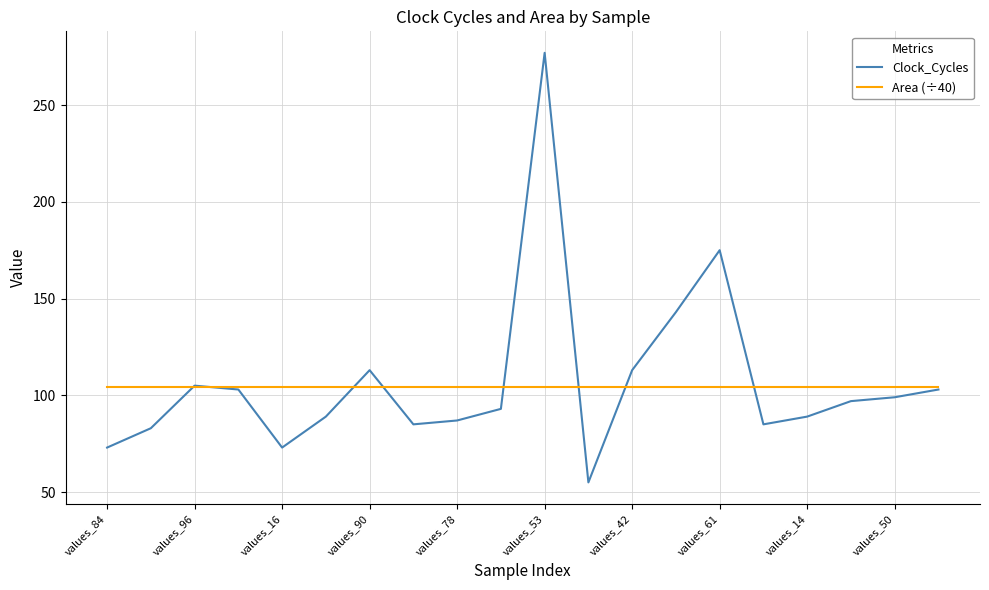

List the series in order of their peak value, highest first.

Clock_Cycles, Area (÷40)